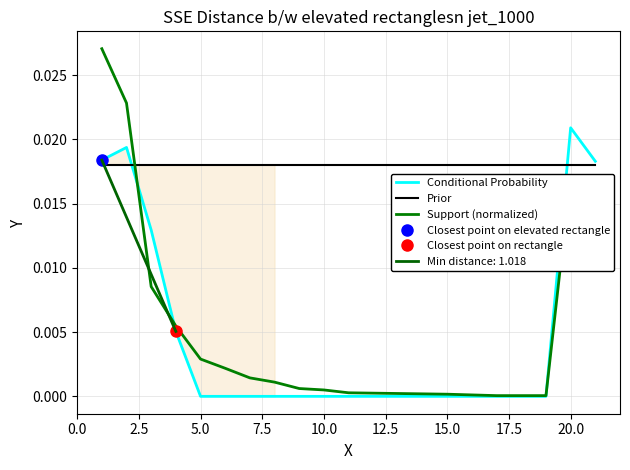

How many values in Conditional Probability are above zero?

6